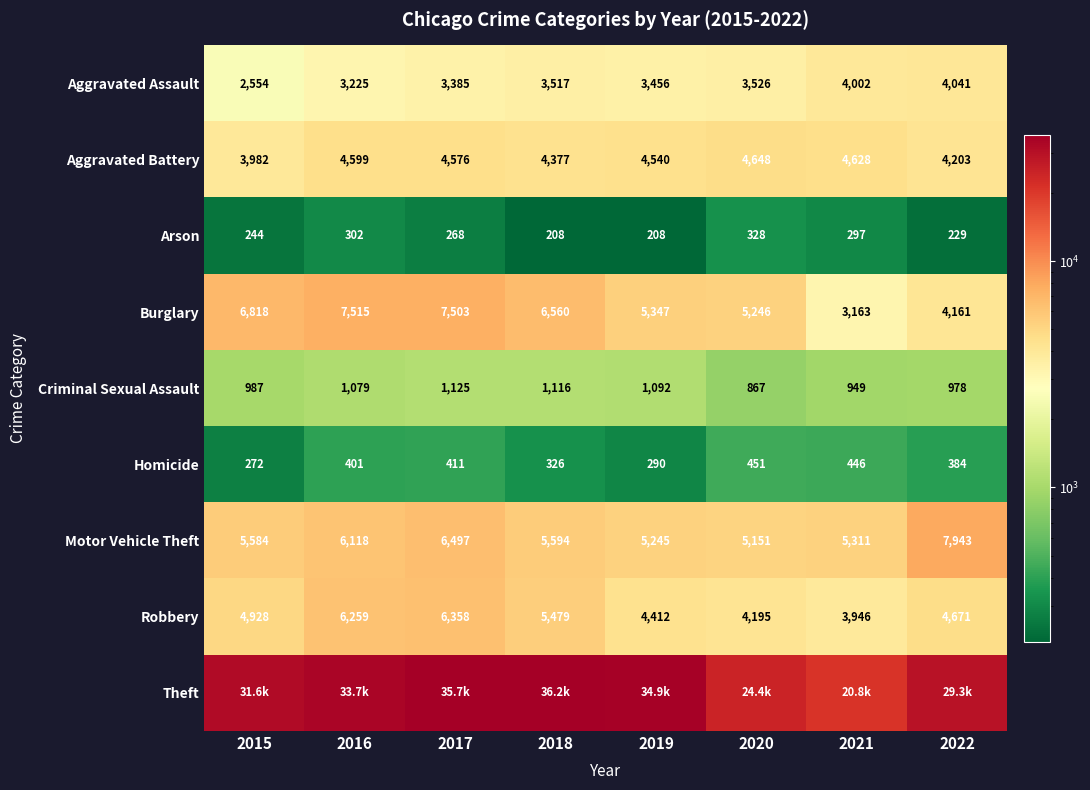

Rank the categories by Homicide value from lowest to highest.

2015, 2019, 2018, 2022, 2016, 2017, 2021, 2020